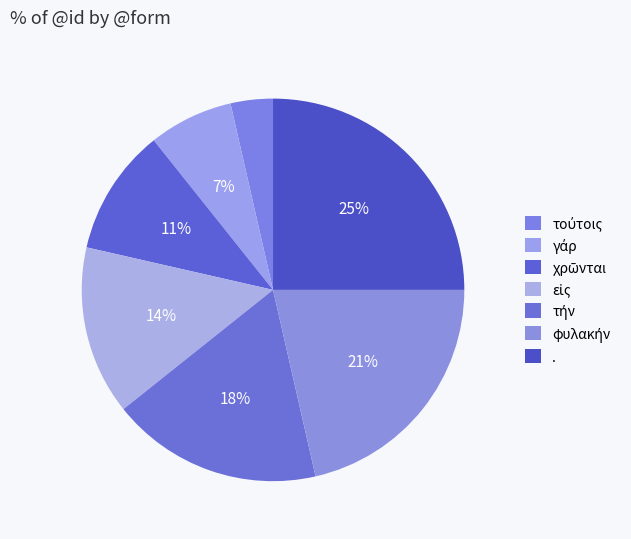

How many slices are in this pie chart?

7